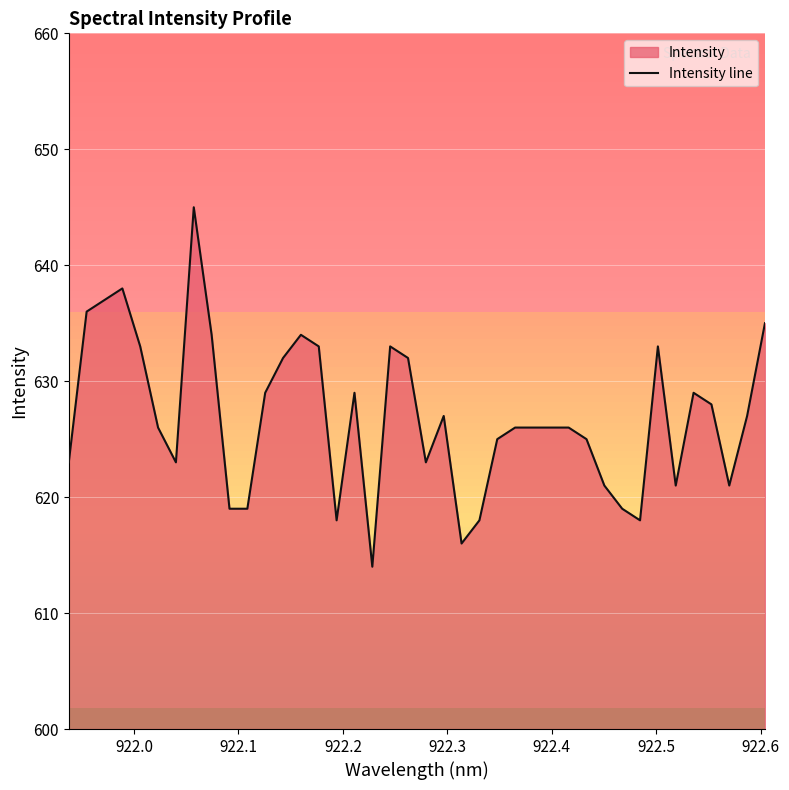

What is the difference between the maximum and minimum values?

31